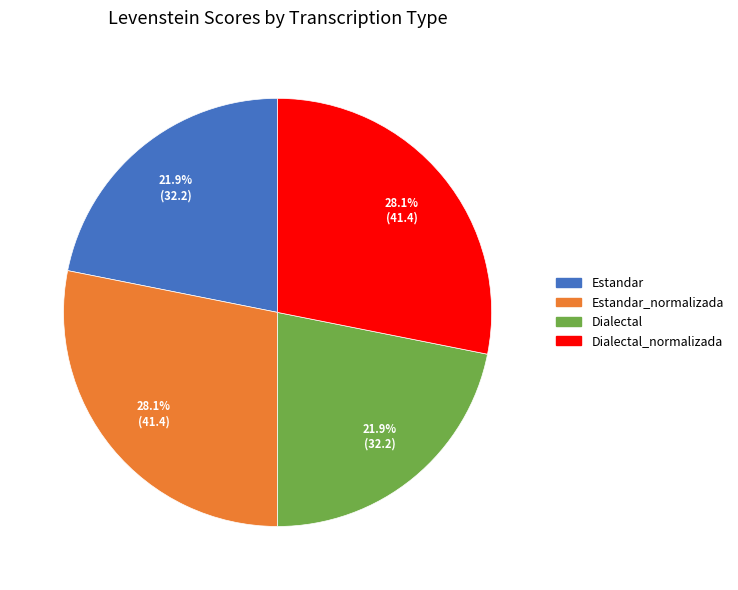

Is there any slice that represents more than half of the pie?

No